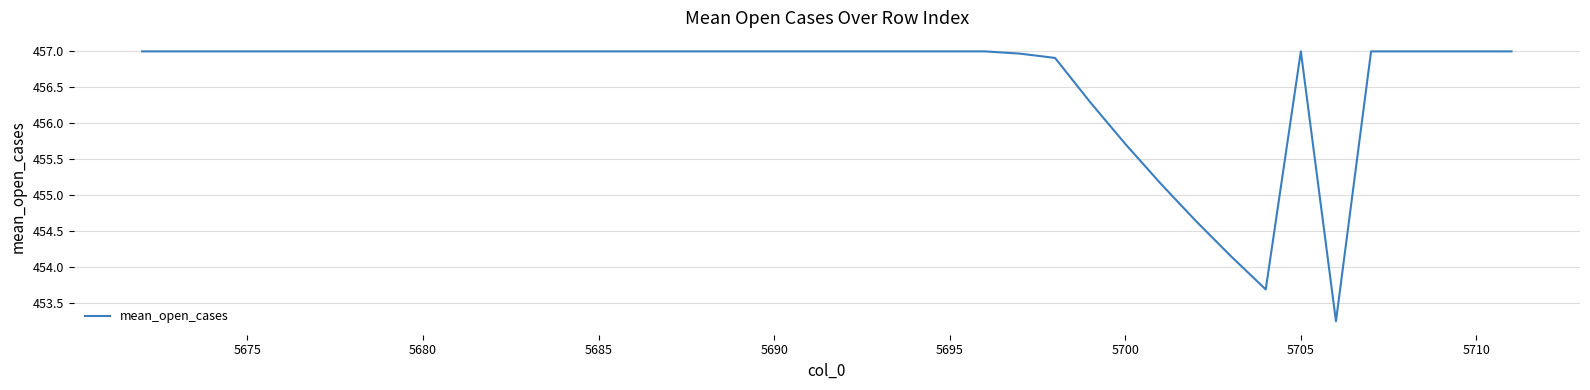

What is the greatest value displayed?

457.0